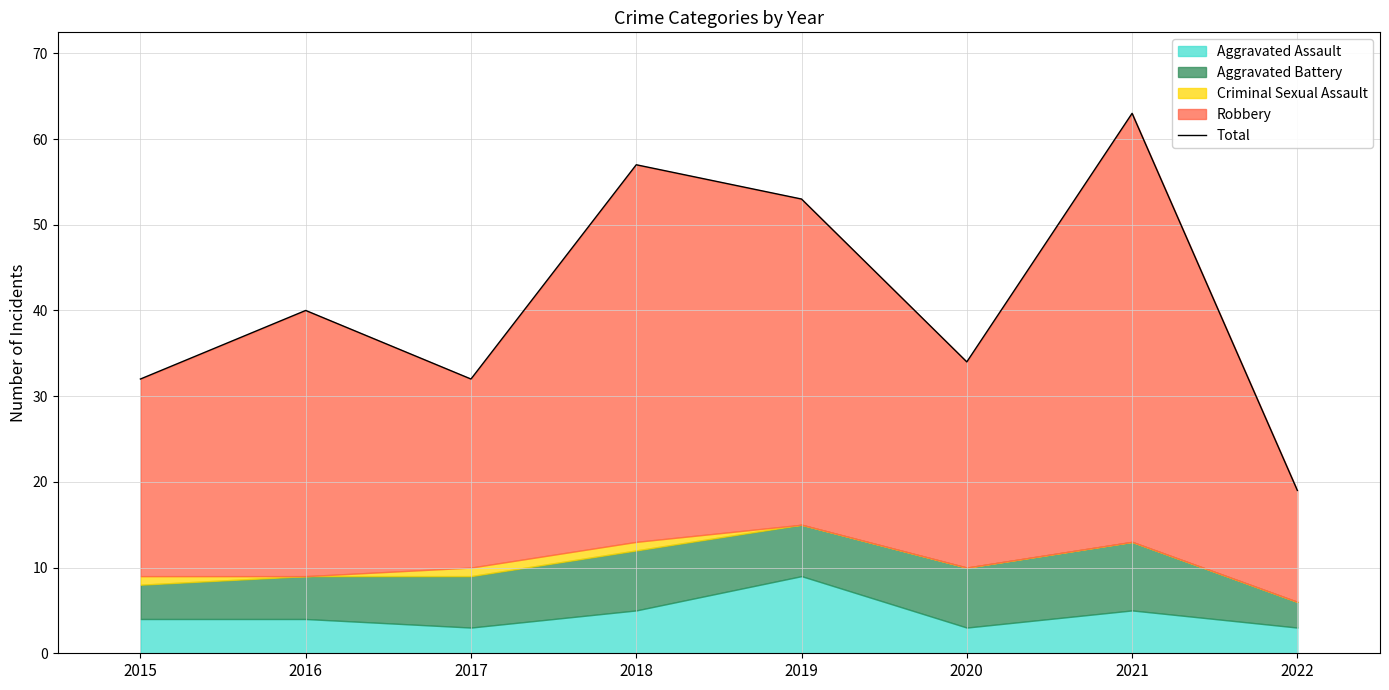

Which has a higher value, 2019 or 2018?

2018